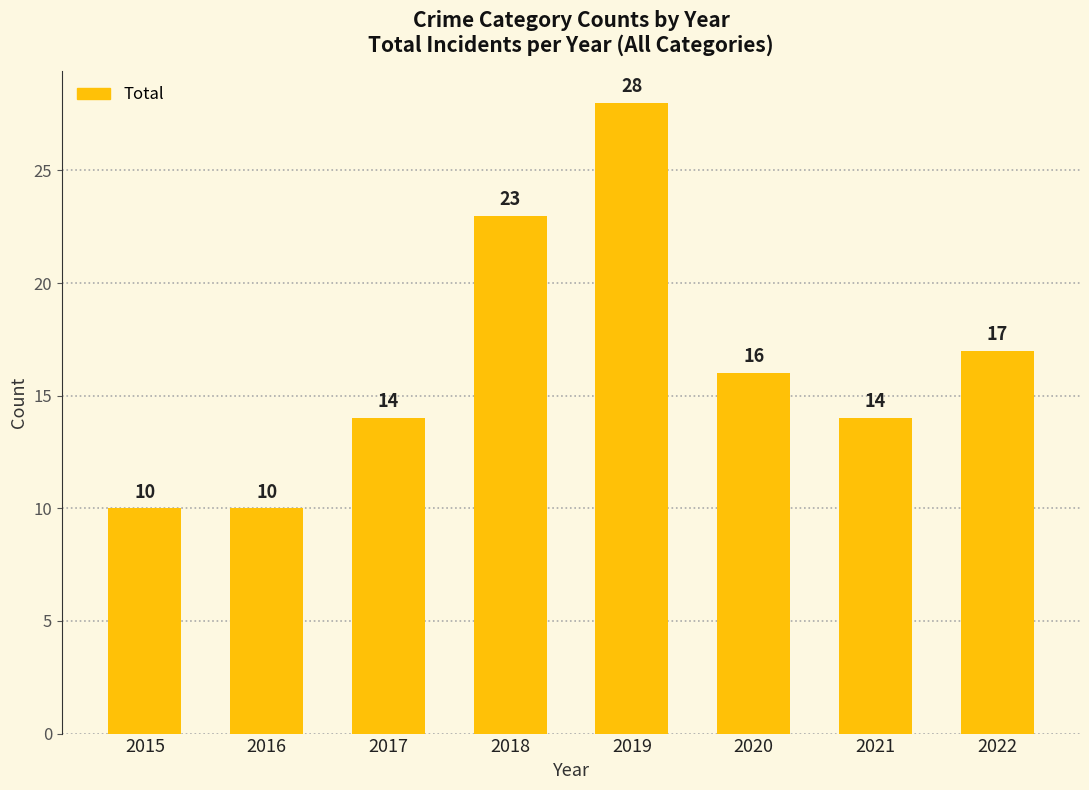

Is it true that the value at 2020 is 23?

False